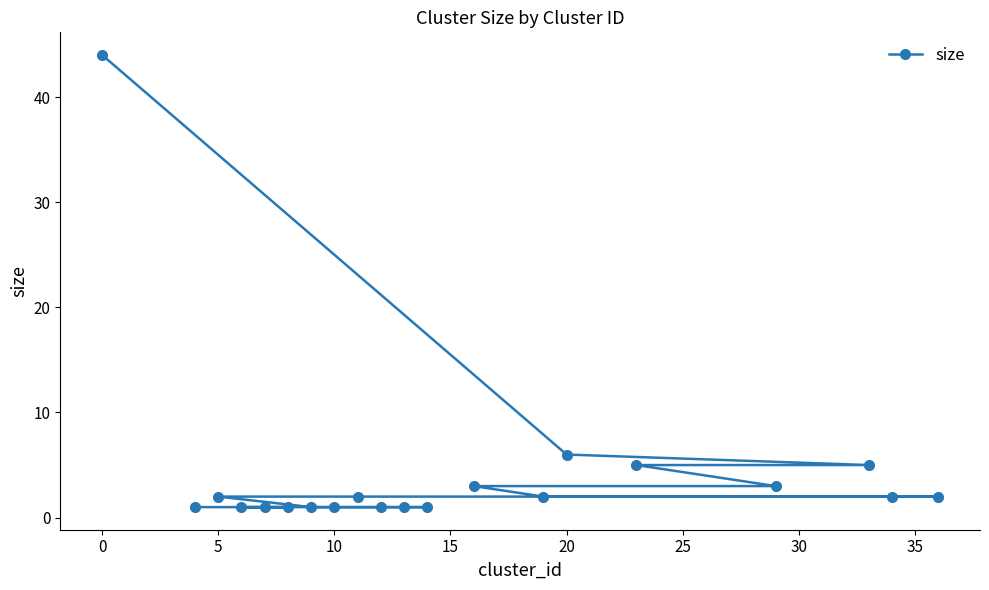

Count the number of categories in the chart.

20